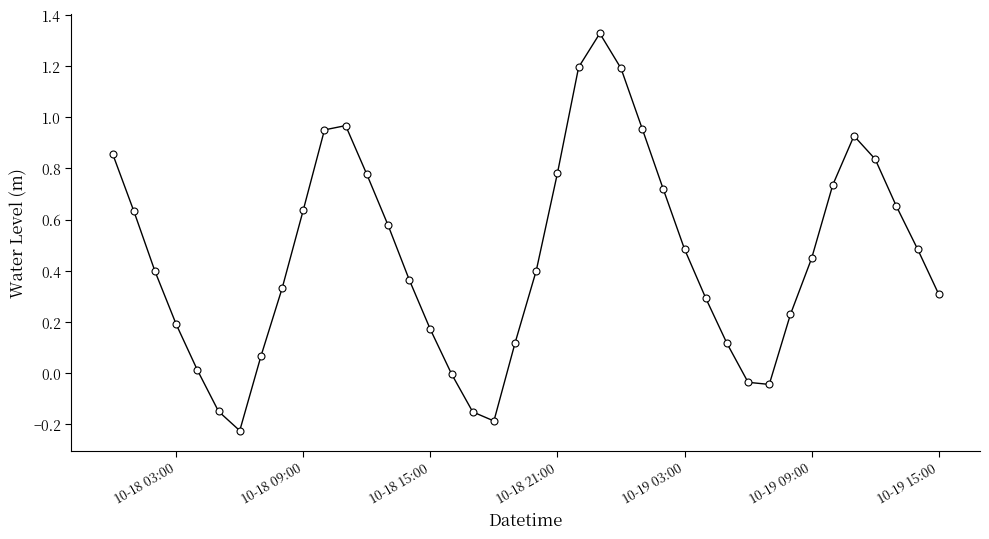

How many data points does each series have?

40